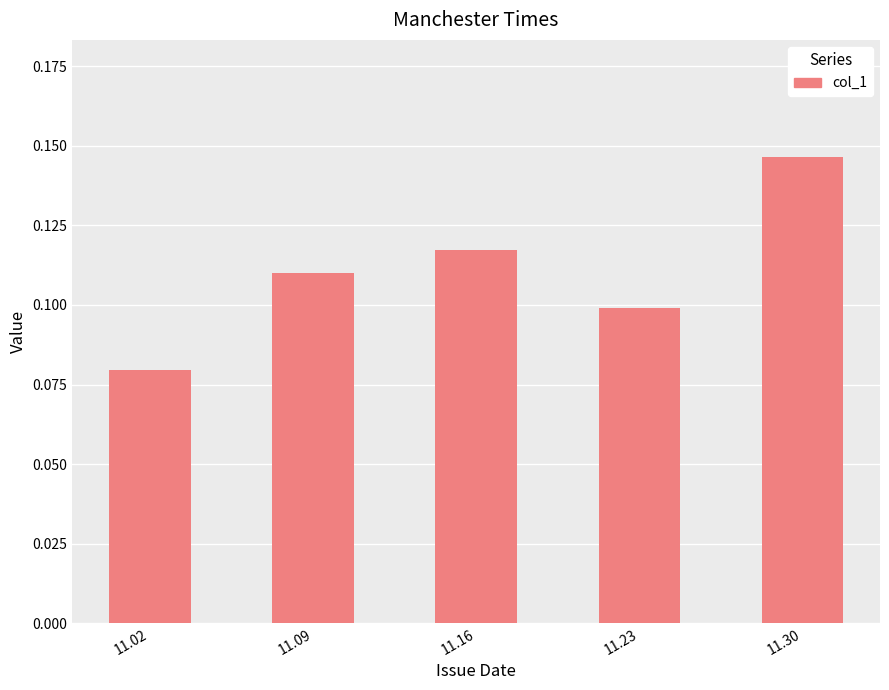

True or false: the data shows 0.1 at 11.09.

True